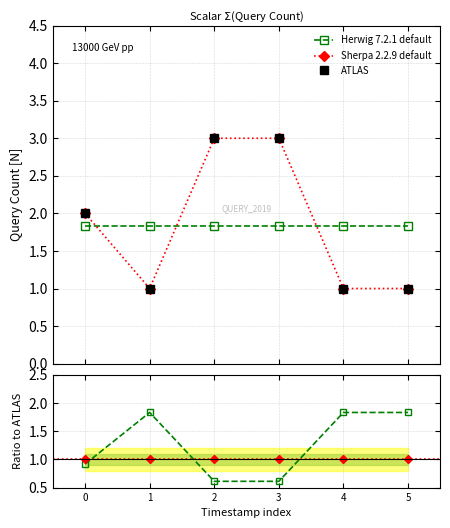

Does the chart have visible grid lines?

Yes